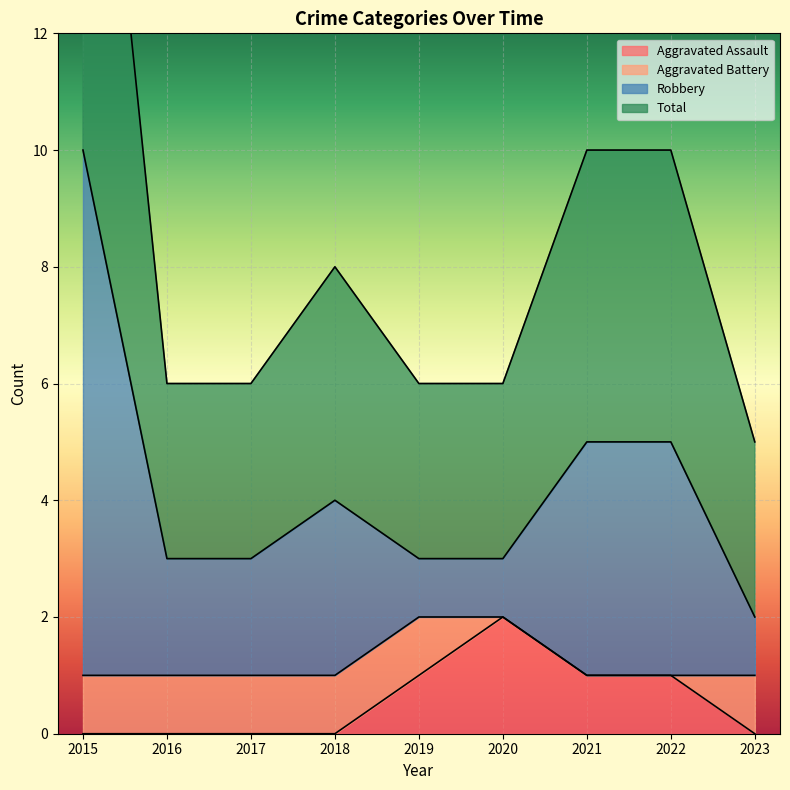

What is the highest value of the Aggravated Assault series?

2